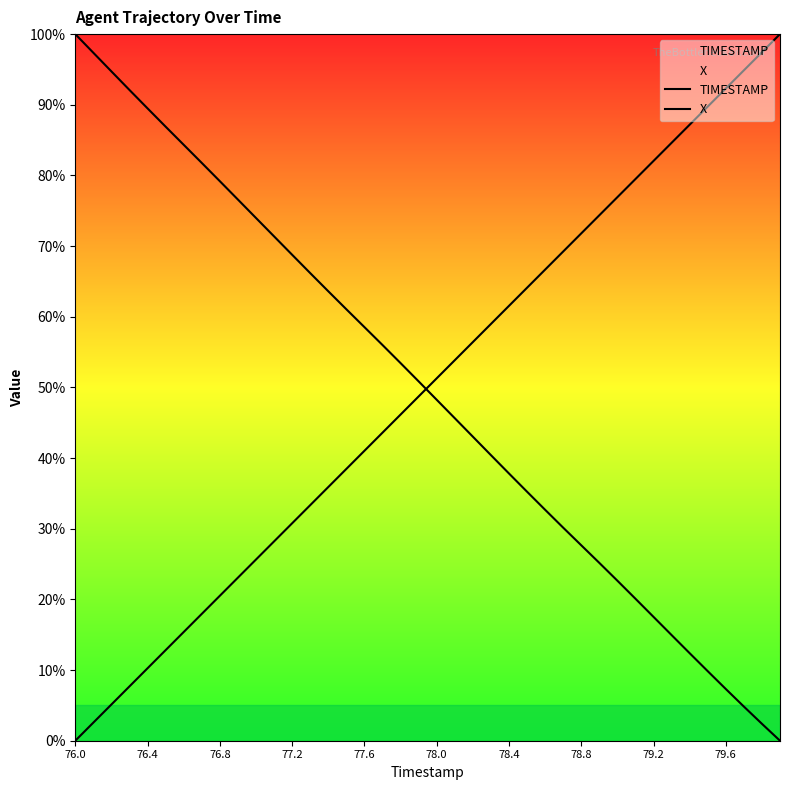

Reading right to left, extract all data points from this chart.

TIMESTAMP: 100.0	97.4	94.9	92.3	89.7	87.2	84.6	82.1	79.5	76.9	74.4	71.8	69.2	66.7	64.1	61.5	59.0	56.4	53.8	51.3	48.7	46.2	43.6	41.0	38.5	35.9	33.3	30.8	28.2	25.6	23.1	20.5	17.9	15.4	12.8	10.3	7.7	5.1	2.6	0.0
X: 0.0	2.4	4.8	7.3	9.8	12.4	15.0	17.5	20.1	22.6	25.2	27.7	30.2	32.7	35.2	37.8	40.4	43.0	45.6	48.3	50.9	53.4	56.0	58.5	61.1	63.6	66.2	68.8	71.4	74.0	76.6	79.2	81.8	84.3	86.9	89.5	92.1	94.7	97.4	100.0